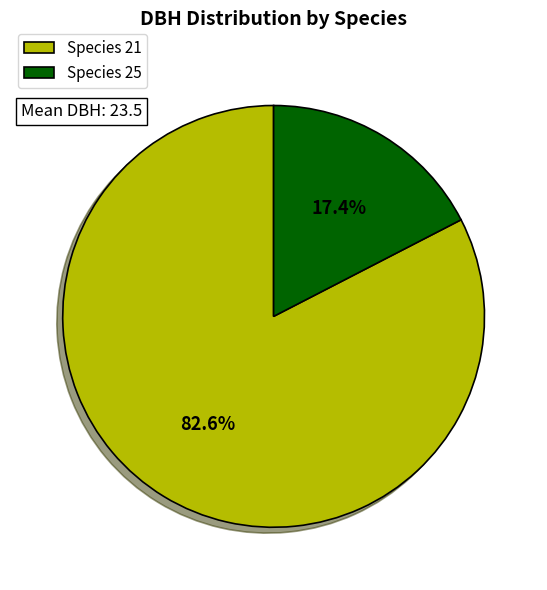

Between Species 21 and Species 25, which is larger?

Species 21